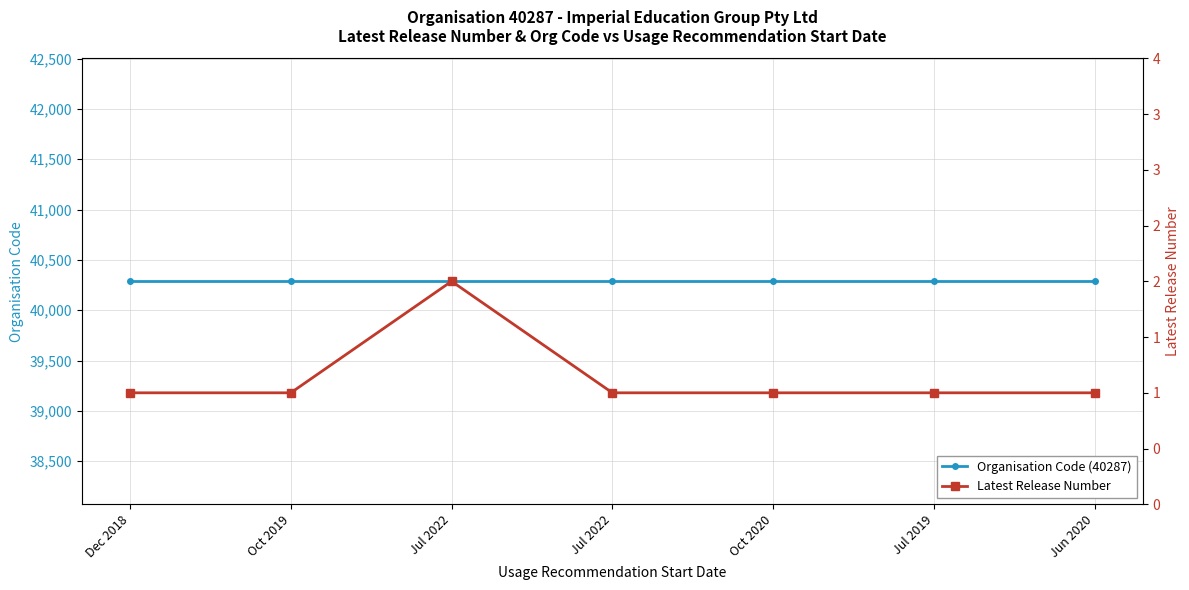

What is the value of the Latest Release Number point at the 2nd from the left?

1